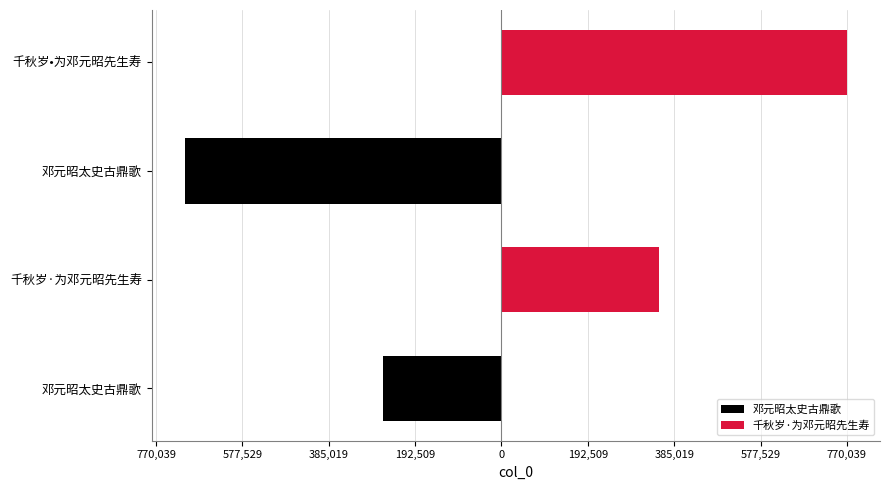

Where is 千秋岁·为邓元昭先生寿 nearest to the value 560387?

千秋岁·为邓元昭先生寿